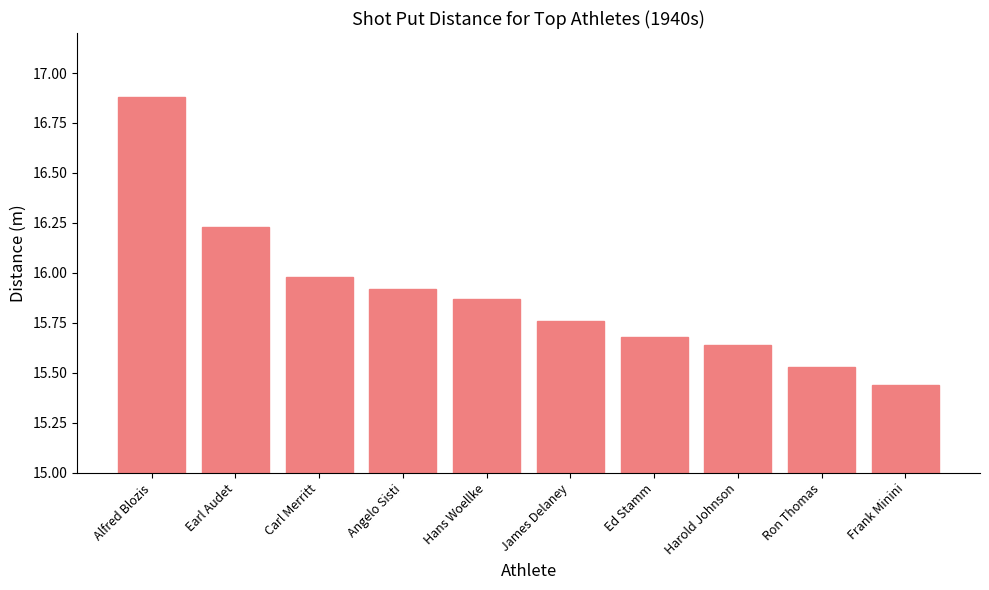

Which category has the highest value across all series?

Alfred Blozis